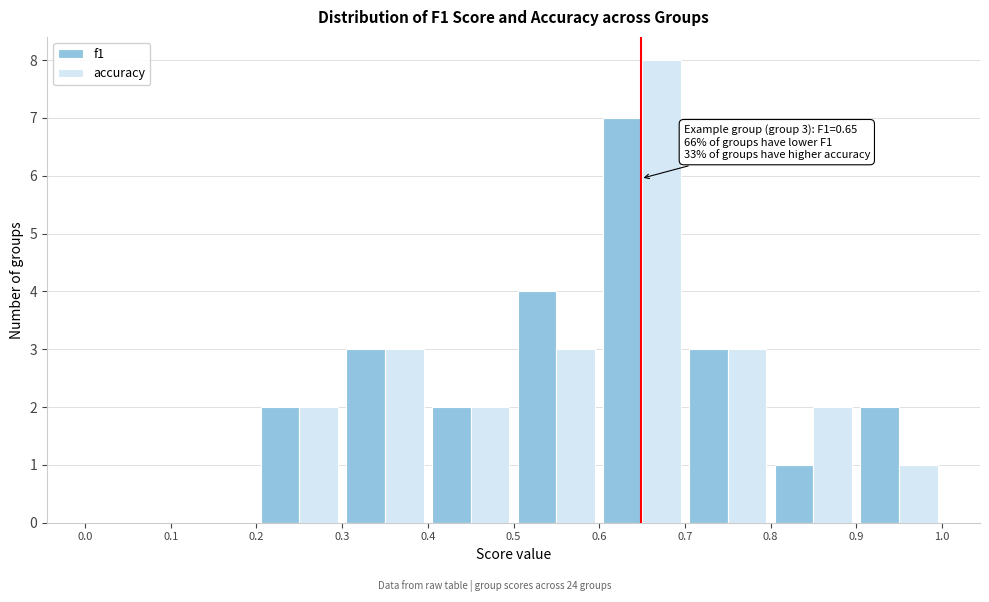

In the f1 series, which range on the x-axis has the tallest bar?

0.6 to 0.7